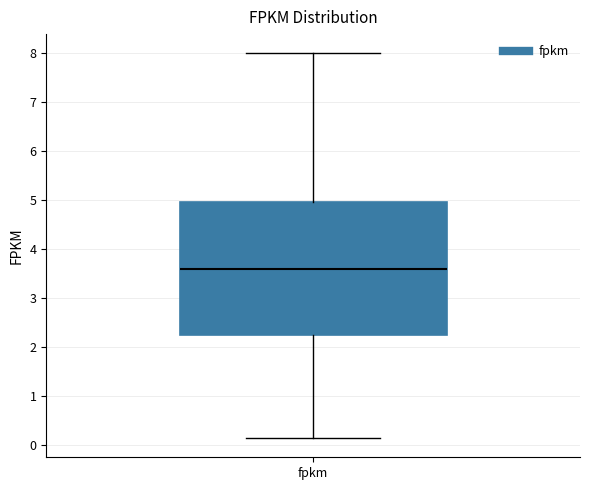

Read this box plot against the y-axis: the position of the median line, the range covered by the box, and the ends of both whiskers. The values are not printed on the chart, so give them approximately, as read against the axis.

median 3.6, box 2.2 to 5.0, whiskers 0.1 to 8.0